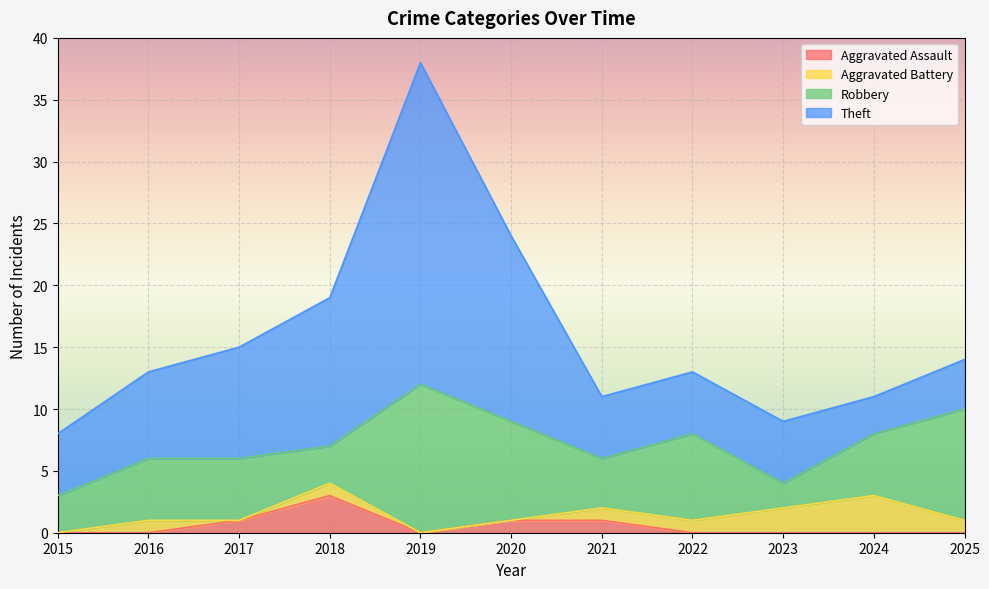

Which category has the highest value in the Robbery series?

2019